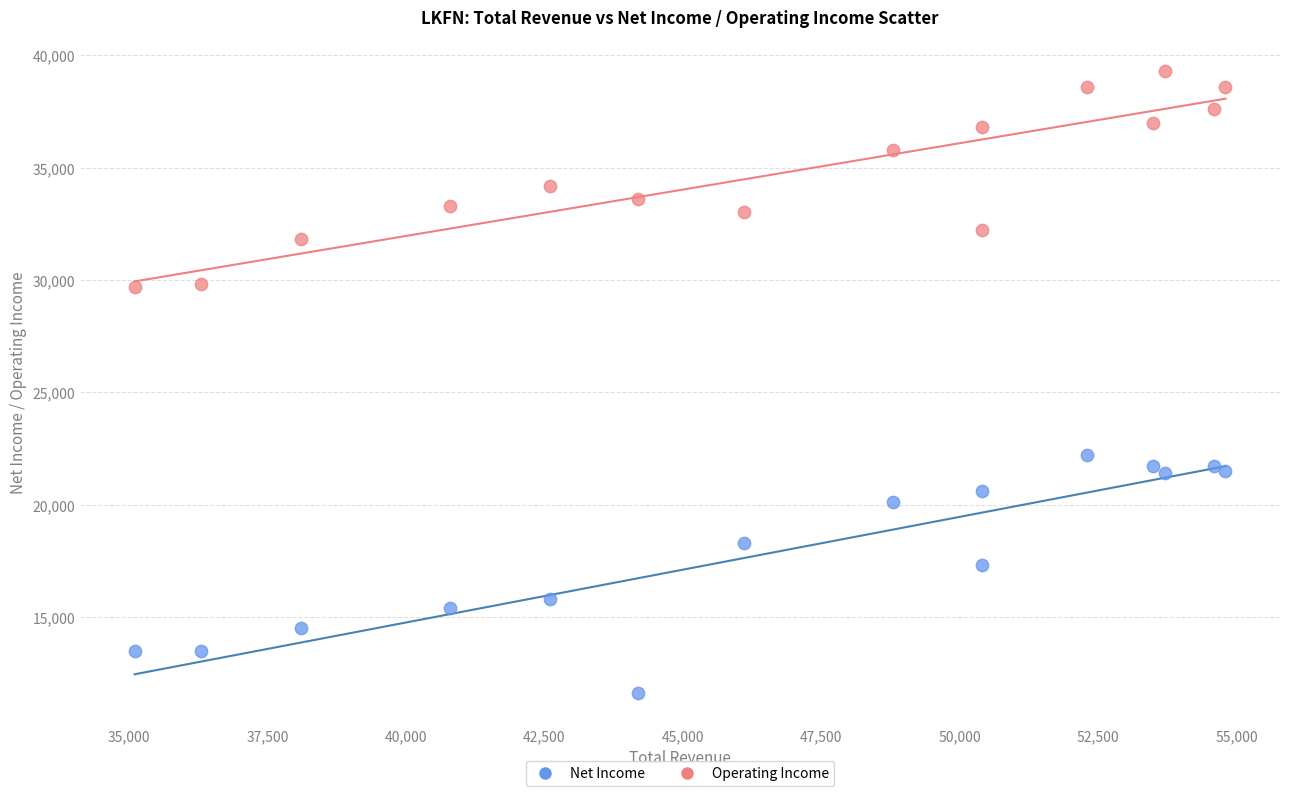

In the Net Income series, what Y value is closest to 16900?

17300